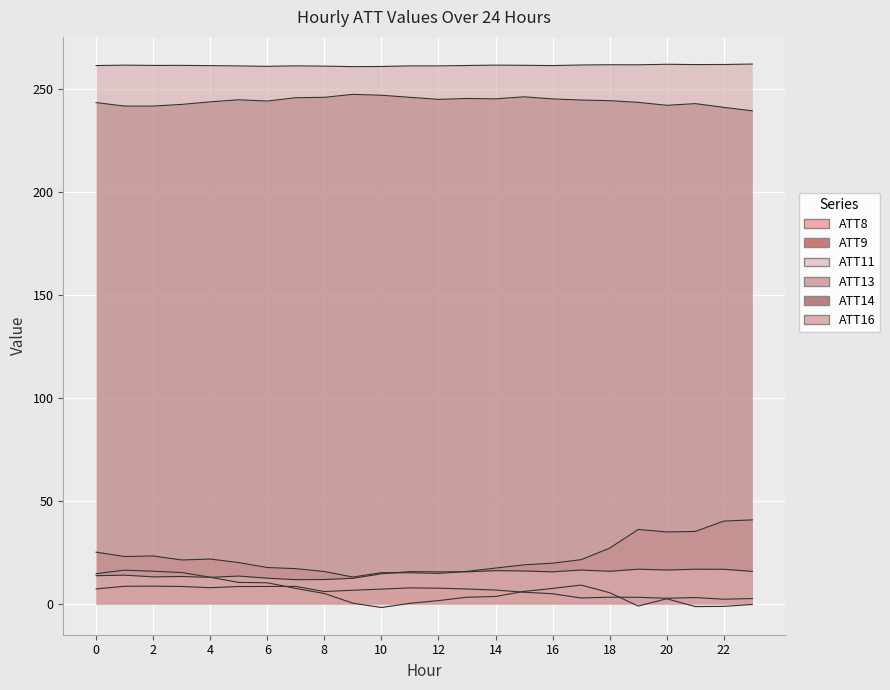

How many categories are shown in the chart?

24